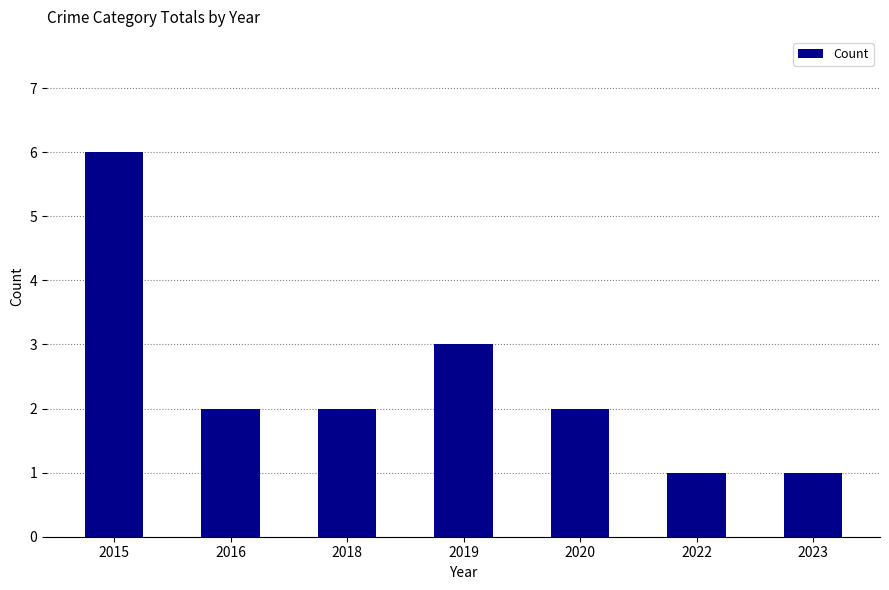

True or false: the data shows 1 at 2019.

False